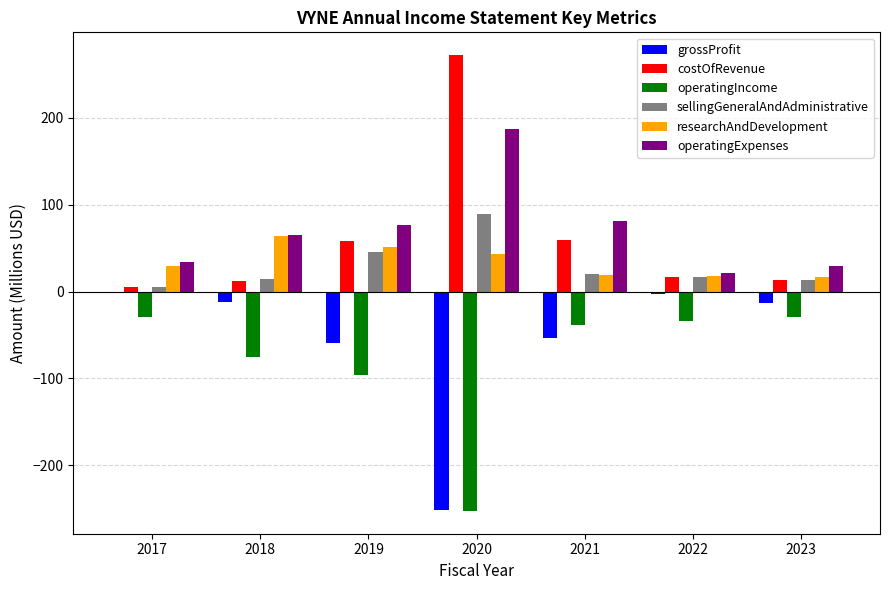

At which label is researchAndDevelopment closest to 40?

2020